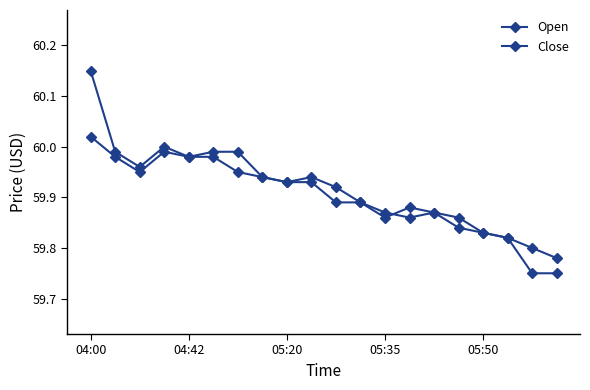

Rank the series by their average value, from lowest to highest.

Close, Open